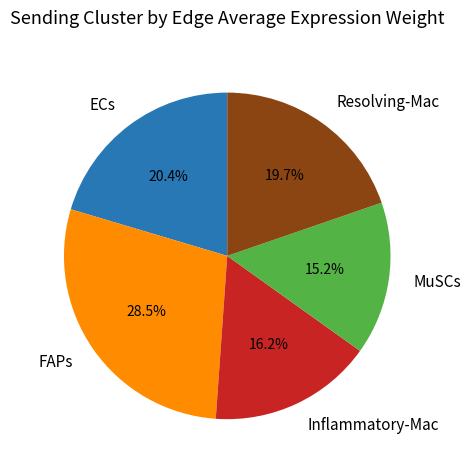

What is the total percentage of ECs and MuSCs?

35.6%